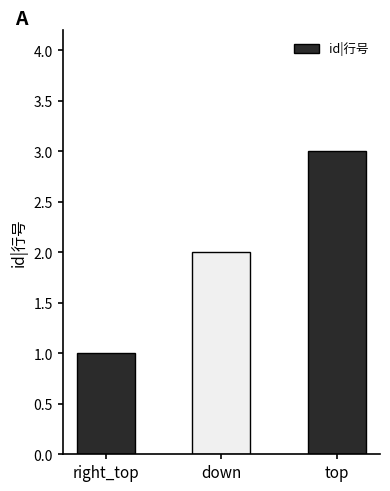

What is the value of the 1st bar from the left?

1